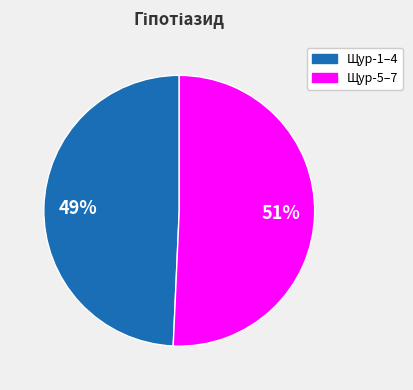

Is Щур-1–4 the majority of the pie?

No